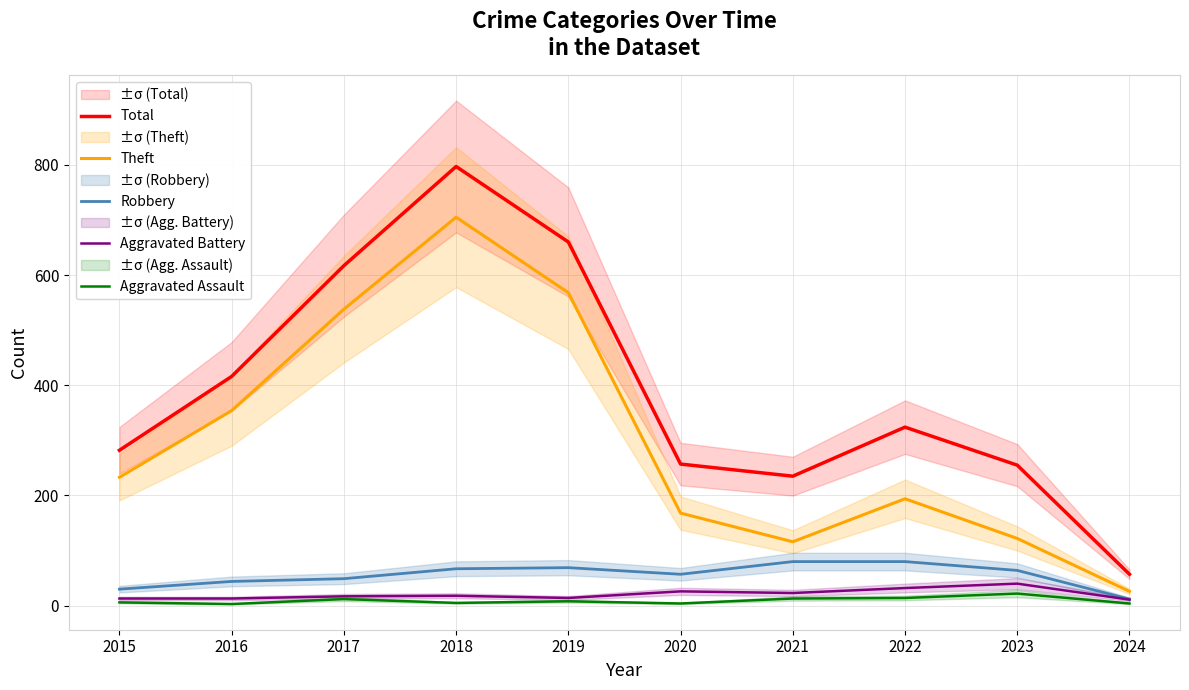

In Aggravated Assault, how many points are lower than both neighbors (excluding endpoints)?

3